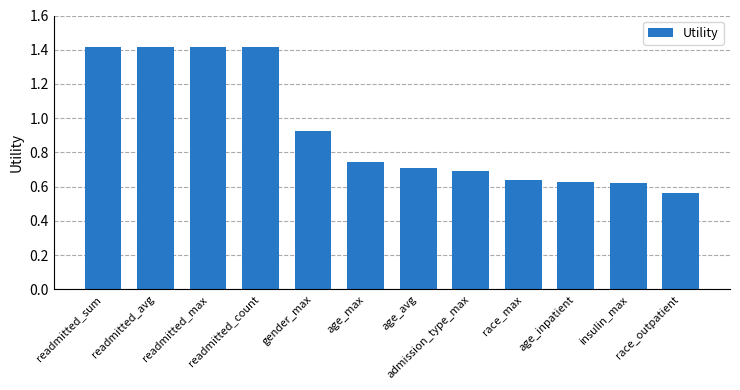

What position from the right is readmitted_avg?

11